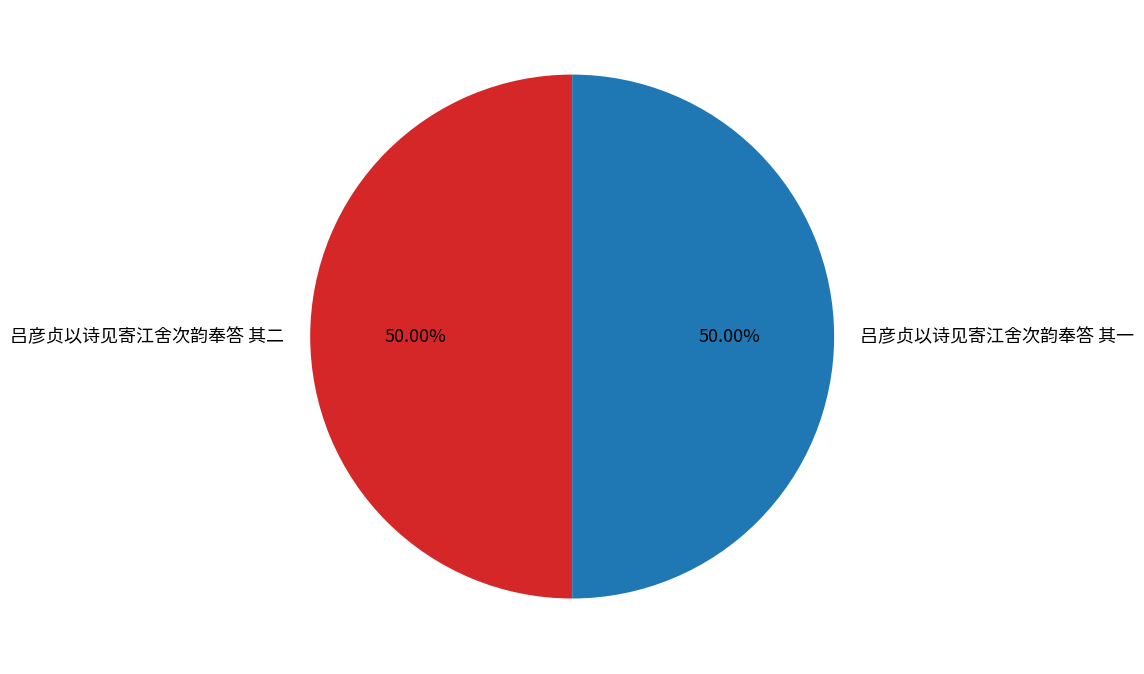

How many segments does this pie chart have?

2